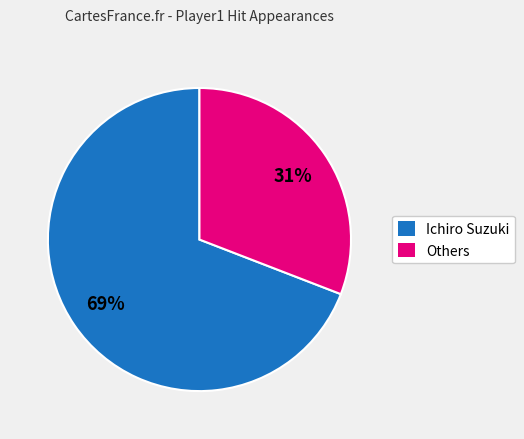

To the nearest percent, what percentage of the pie is Others?

31%